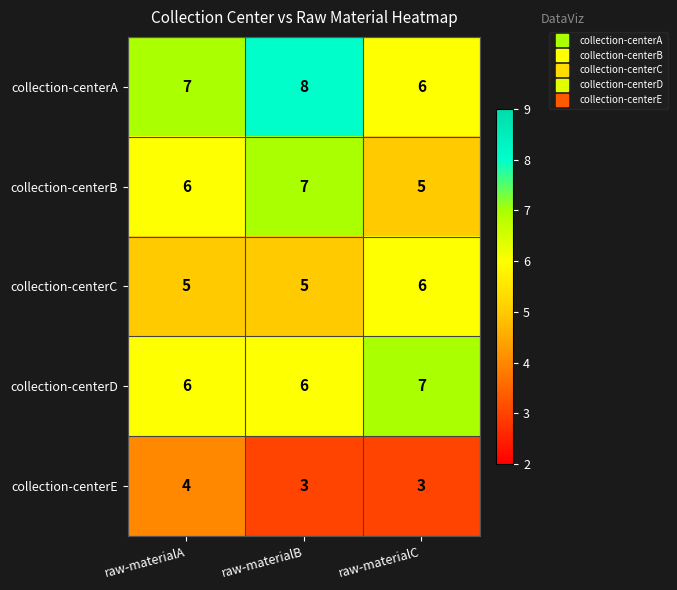

The collection-centerC series shows 5 at raw-materialA. True or false?

True